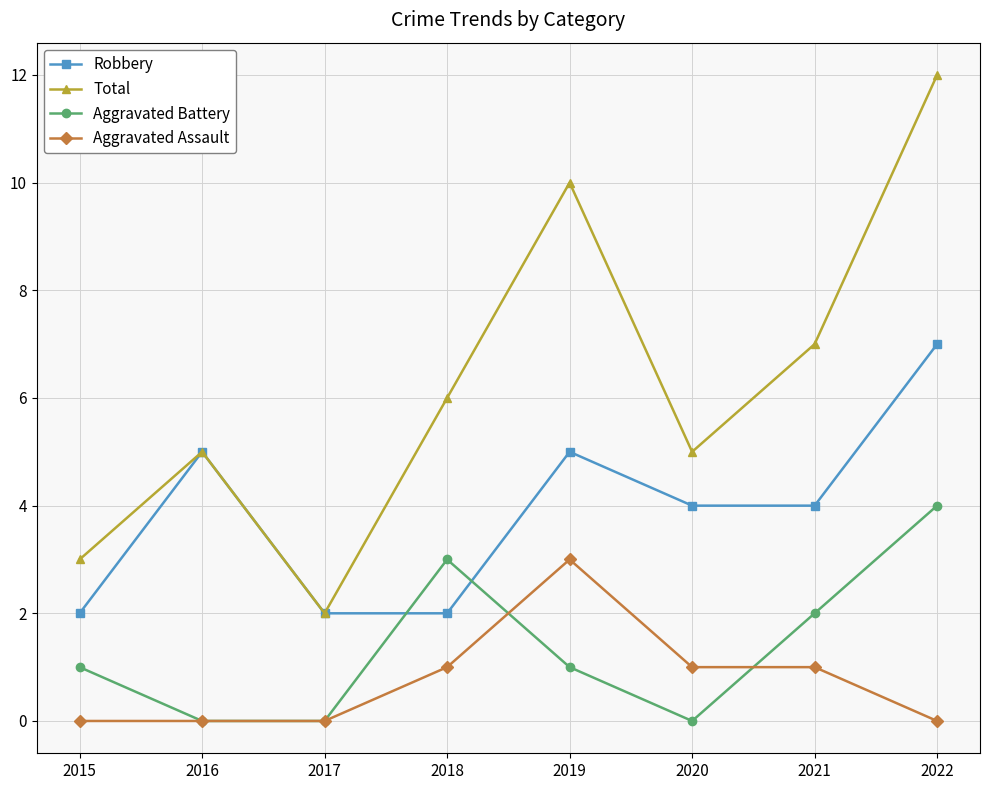

What is the value of the Total point at the 4th from the left?

6